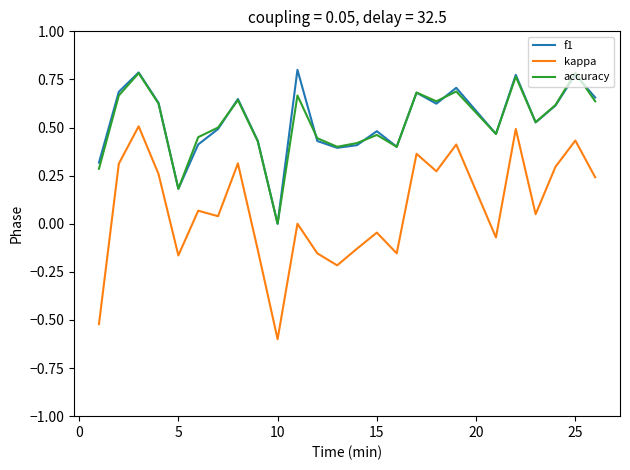

Which series has the widest spread of values?

kappa